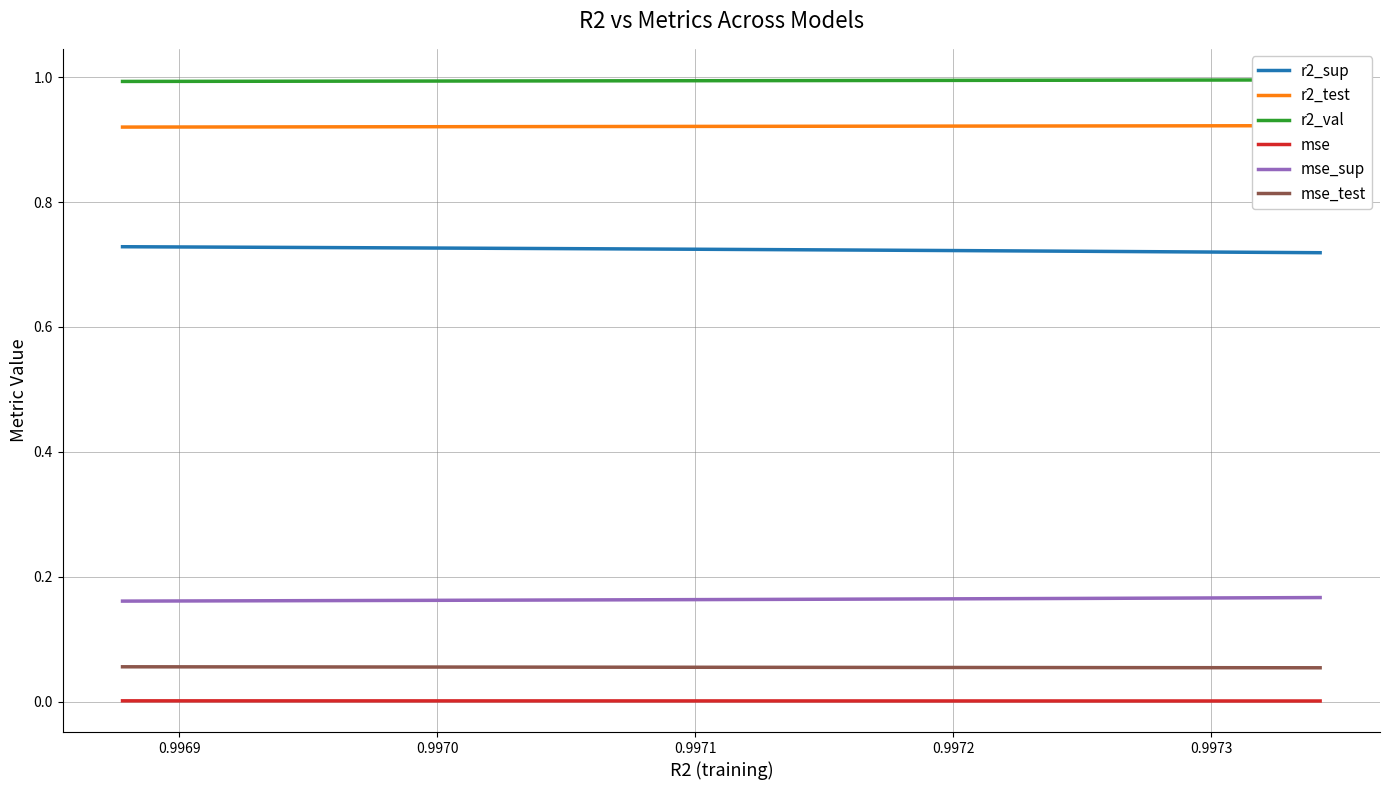

Does the chart display data point markers on the line(s)?

No